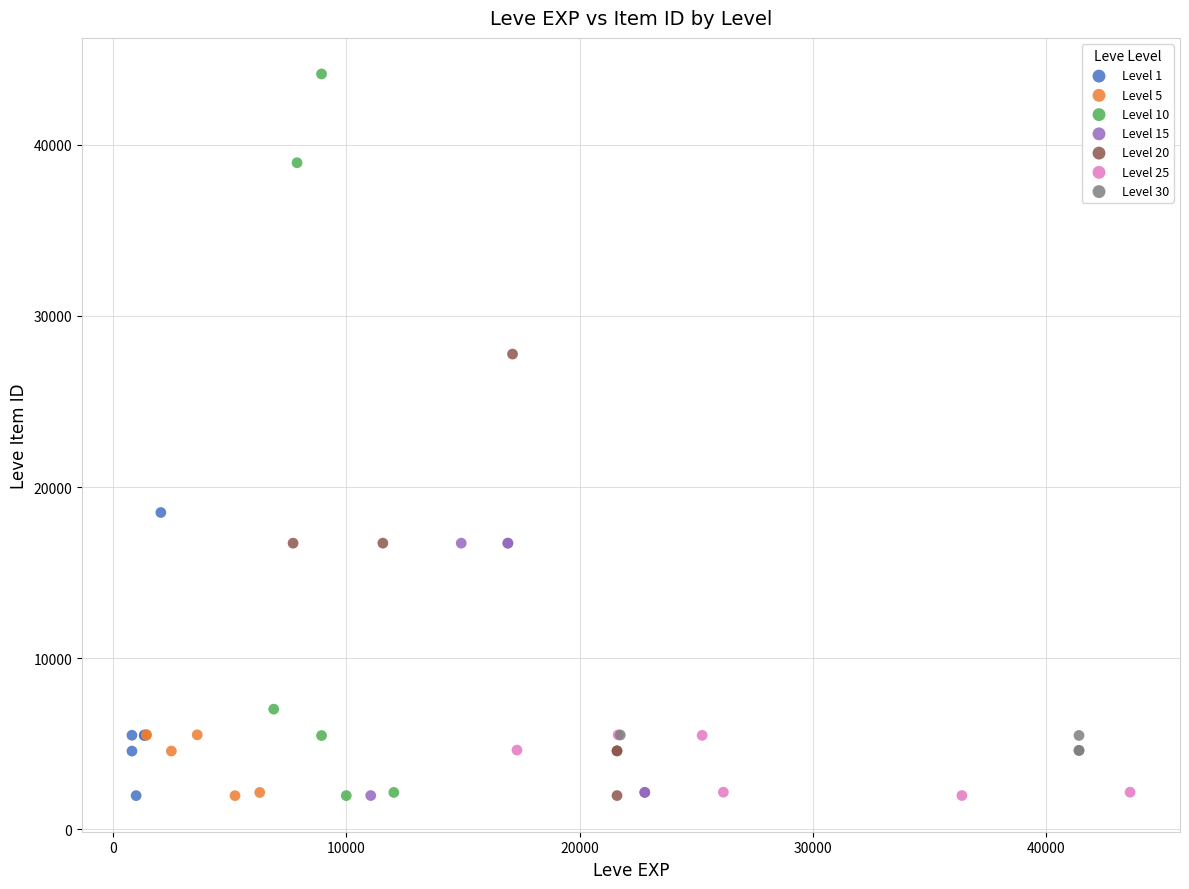

Which series reaches the maximum Y coordinate?

Level 10